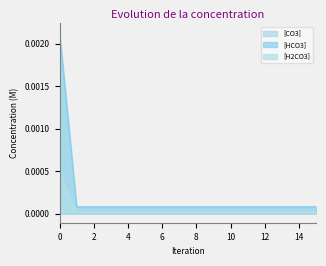

Which series has the largest range (max minus min)?

[HCO3]